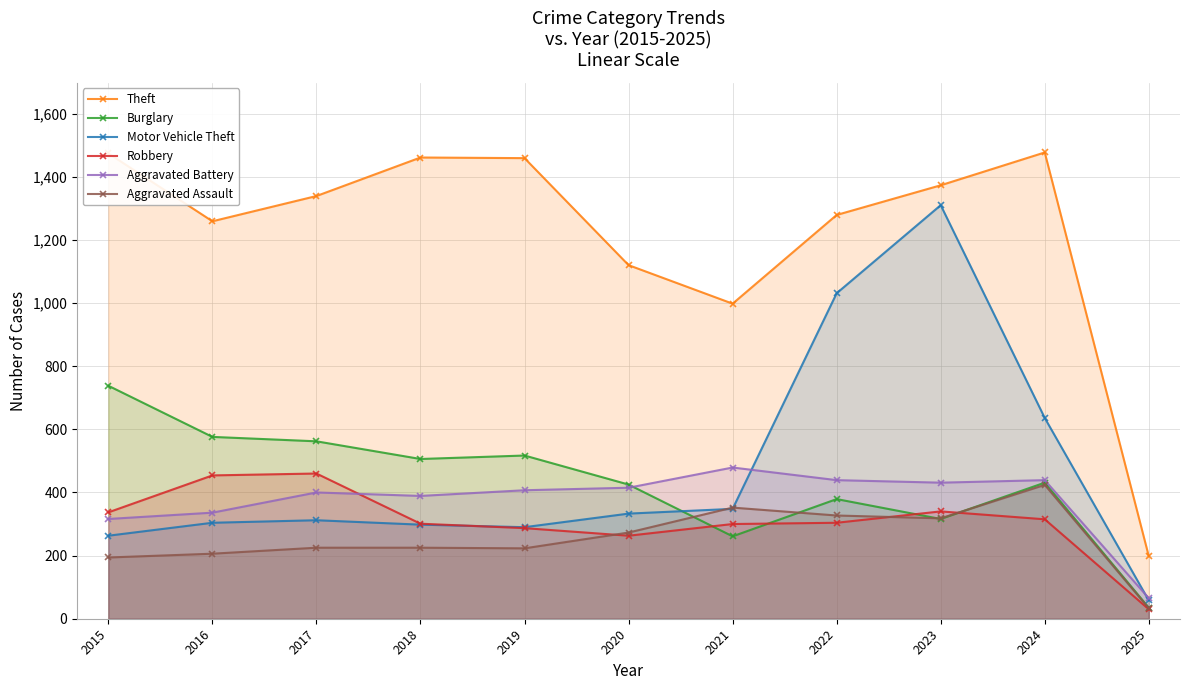

Where is Aggravated Assault nearest to the value 228?

2017